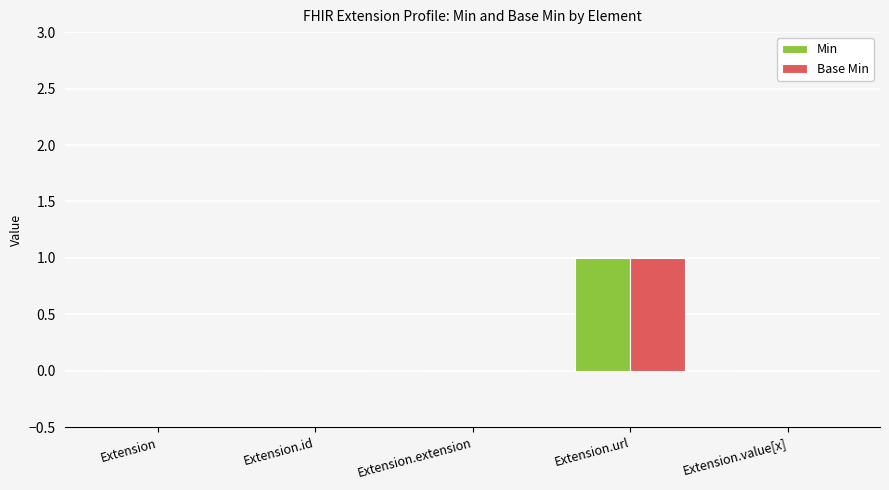

What are all the series names shown in the legend?

Min, Base Min